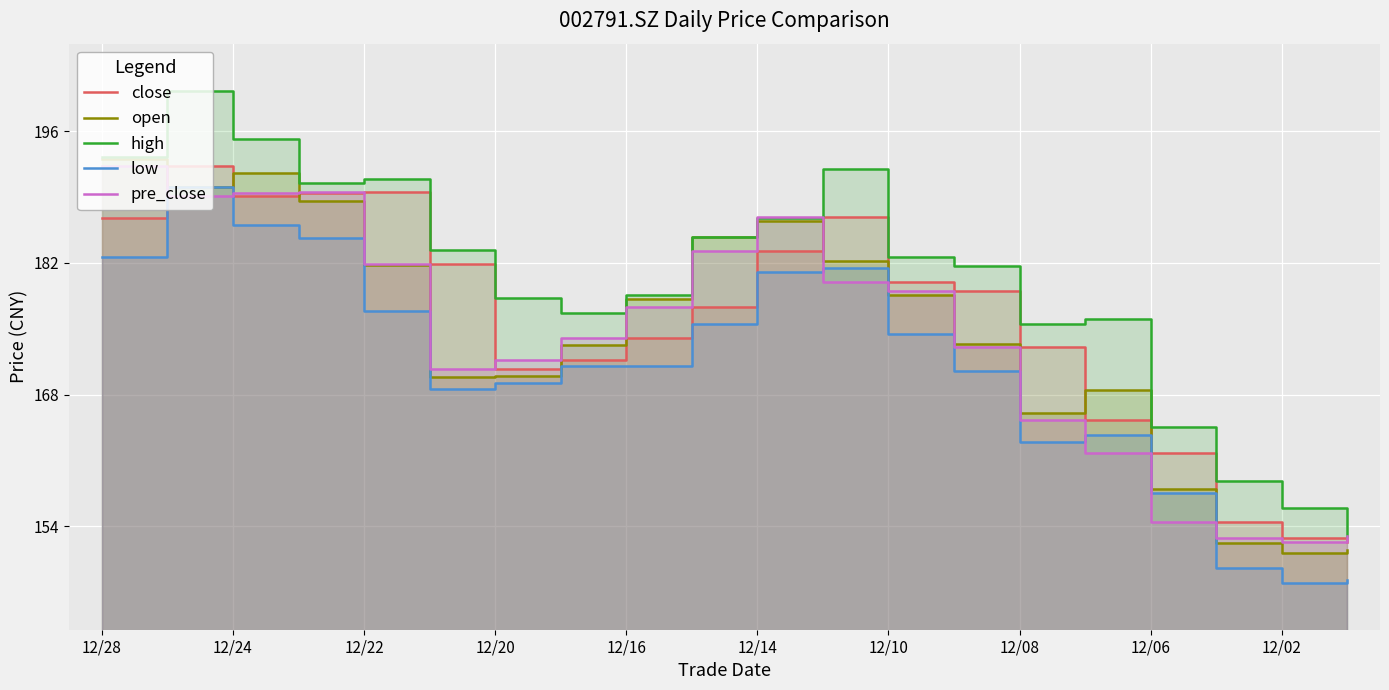

What is the lowest value of the high series?

153.0